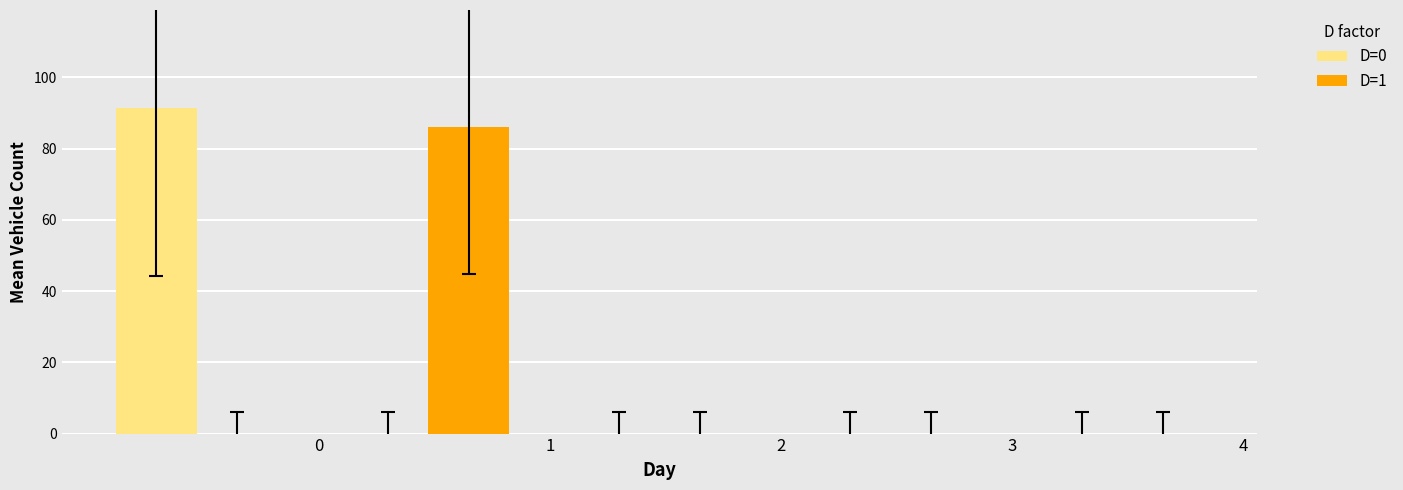

What is the sum of all D=1 values?

86.0